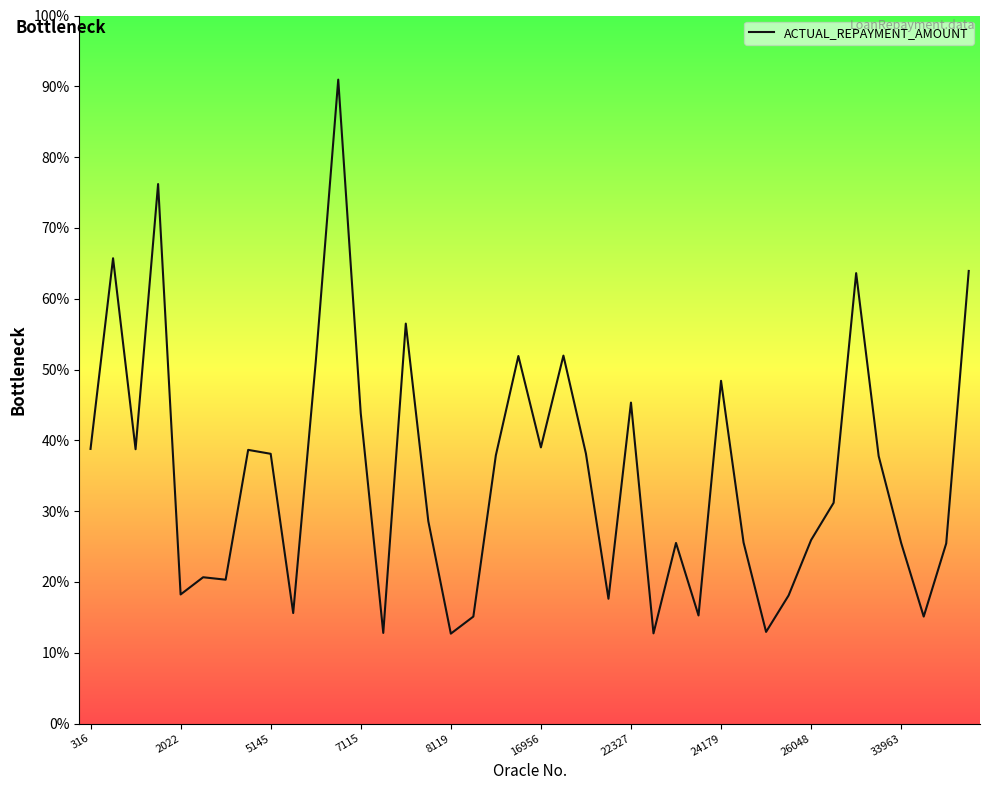

The value at 16956 is 10331.9. True or false?

True